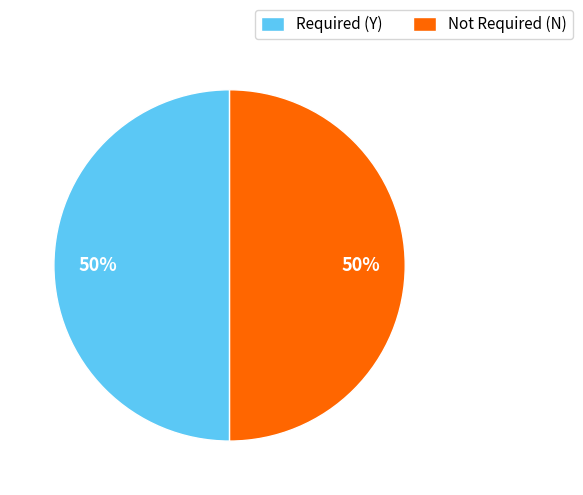

To the nearest percent, what is the combined percentage of Not Required (N) and Required (Y)?

100%